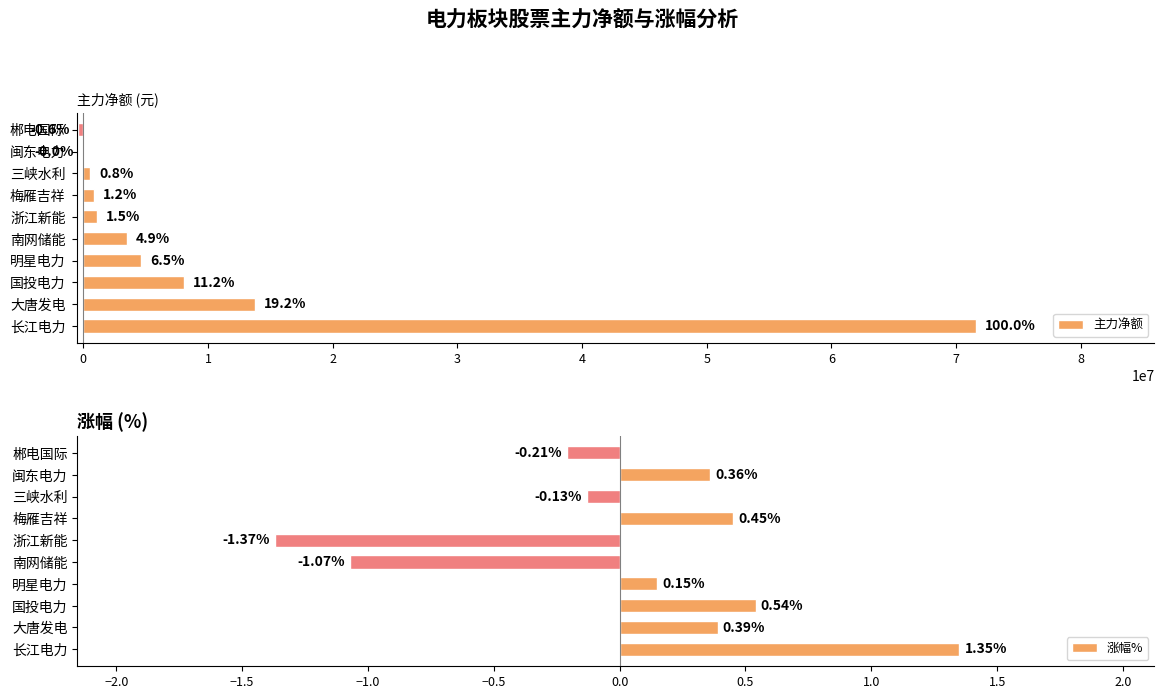

How many negative values does the 涨幅% series have?

4